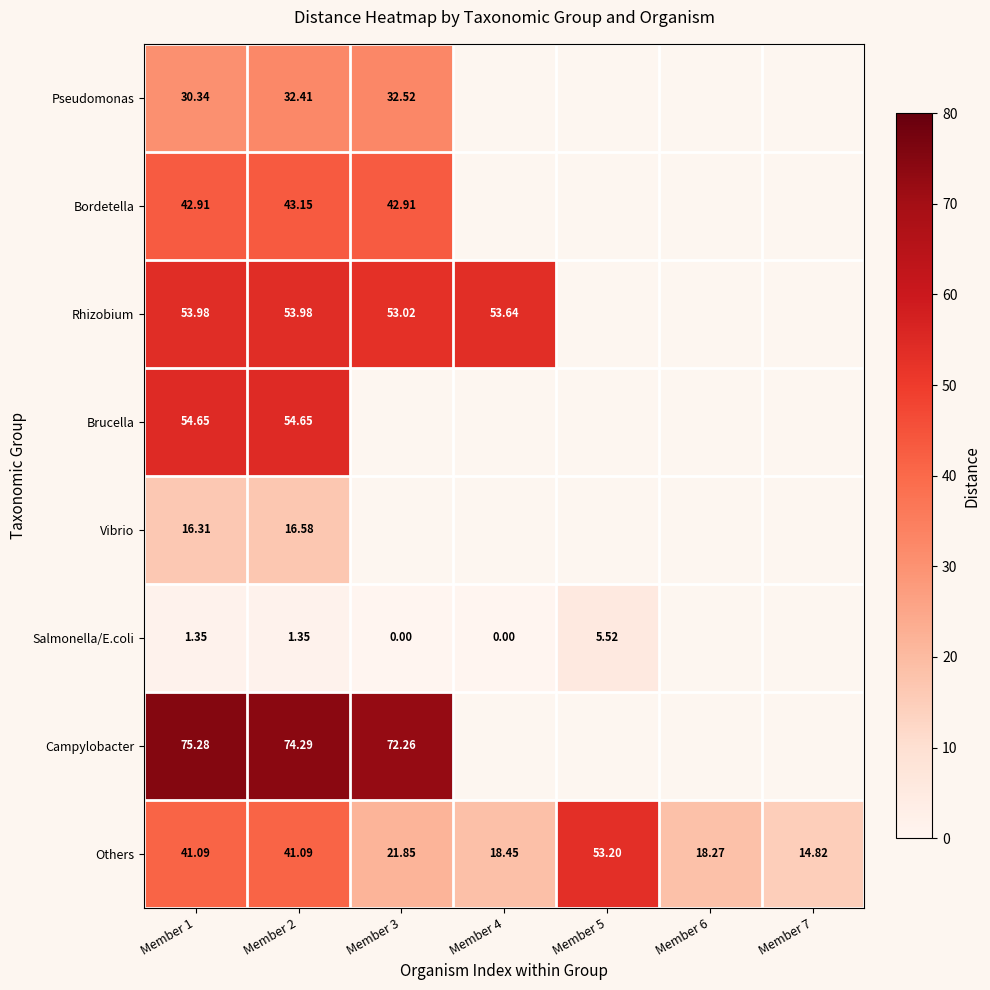

Rank the series at Member 1 from lowest to highest value.

Salmonella/E.coli, Vibrio, Pseudomonas, Others, Bordetella, Rhizobium, Brucella, Campylobacter